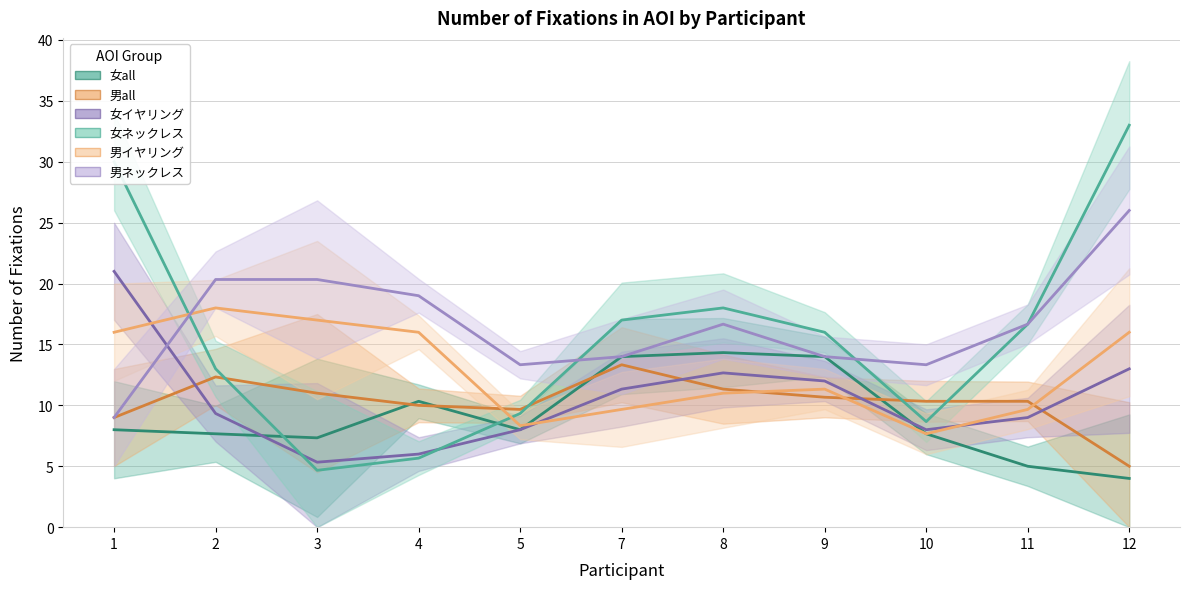

What is the sum of the 男all values at 4 and 8?

21.3